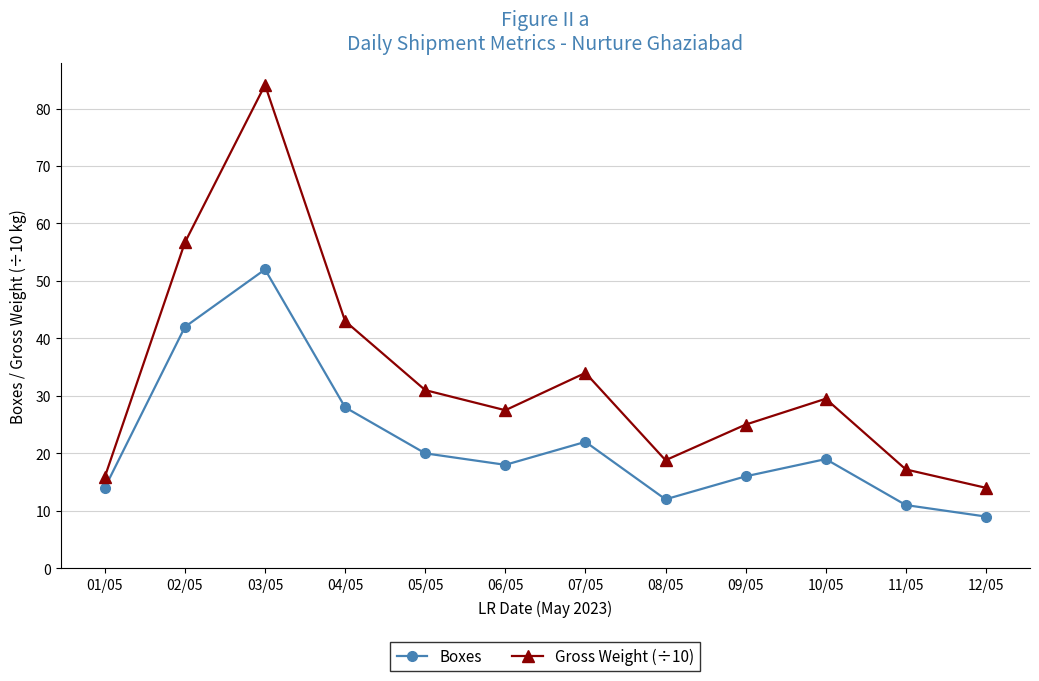

Reading left to right, list all the values displayed in this chart.

Boxes: 01/05=14.0	02/05=42.0	03/05=52.0	04/05=28.0	05/05=20.0	06/05=18.0	07/05=22.0	08/05=12.0	09/05=16.0	10/05=19.0	11/05=11.0	12/05=9.0
Gross Weight (÷10): 01/05=15.9	02/05=56.7	03/05=84.1	04/05=43.0	05/05=31.0	06/05=27.5	07/05=34.0	08/05=18.8	09/05=25.0	10/05=29.5	11/05=17.2	12/05=14.0